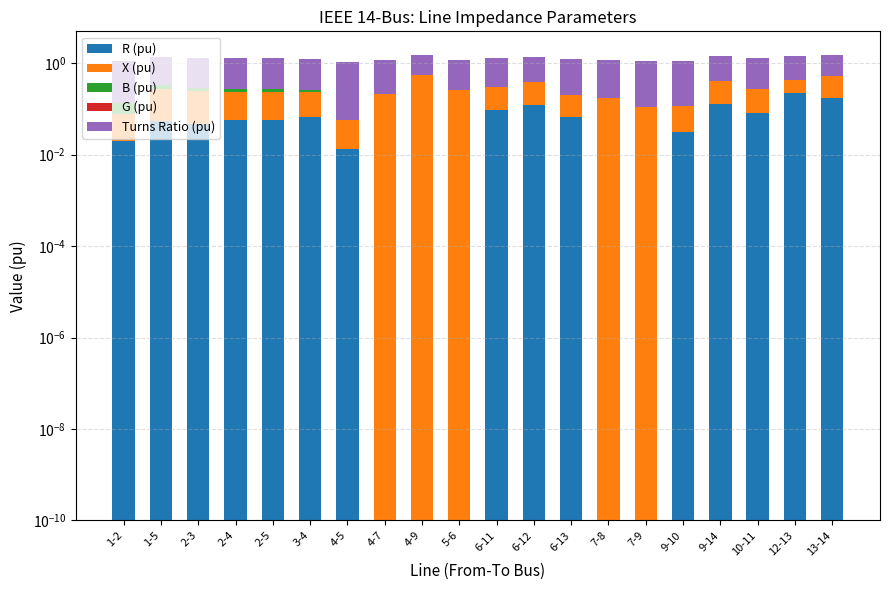

At which label is B (pu) closest to 0?

4-5